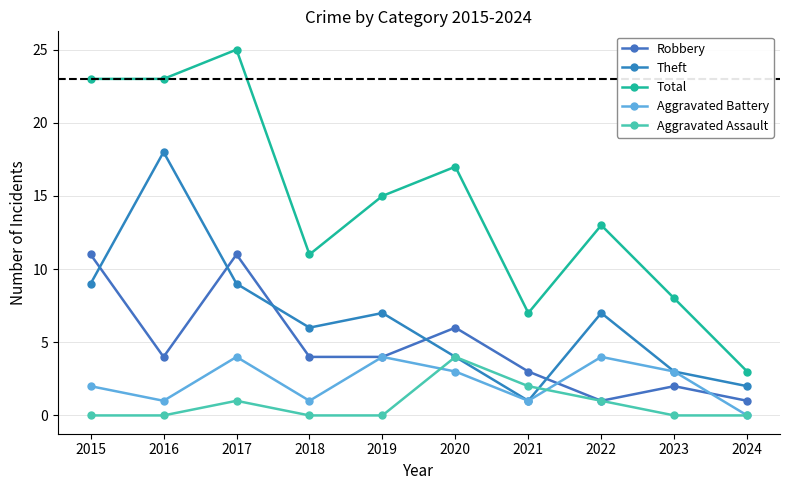

At which category does Robbery reach its first local peak?

2017